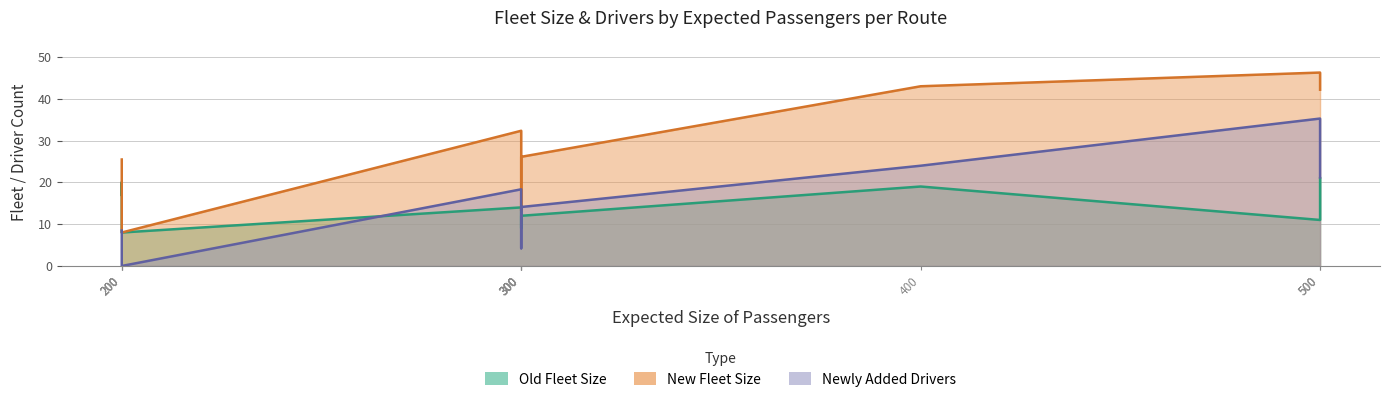

What is the lowest value of the Old Fleet Size series?

8.0